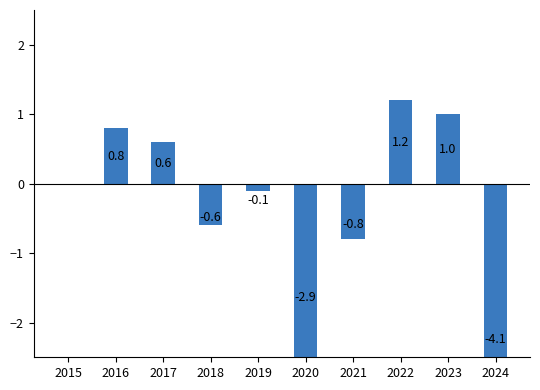

The value at 2018 is -1.0. True or false?

False